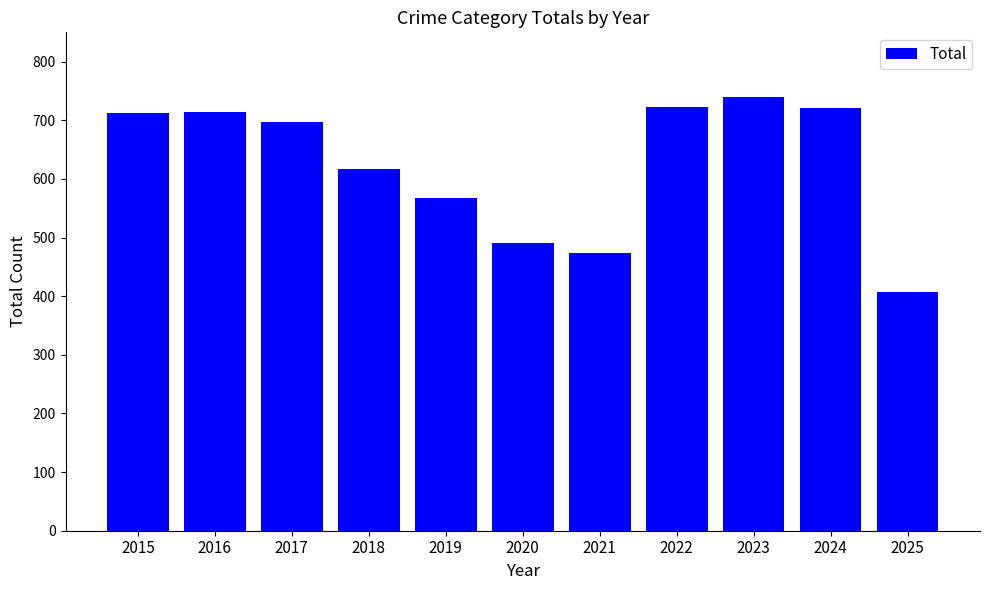

Is it true that the value at 2019 is 258?

False